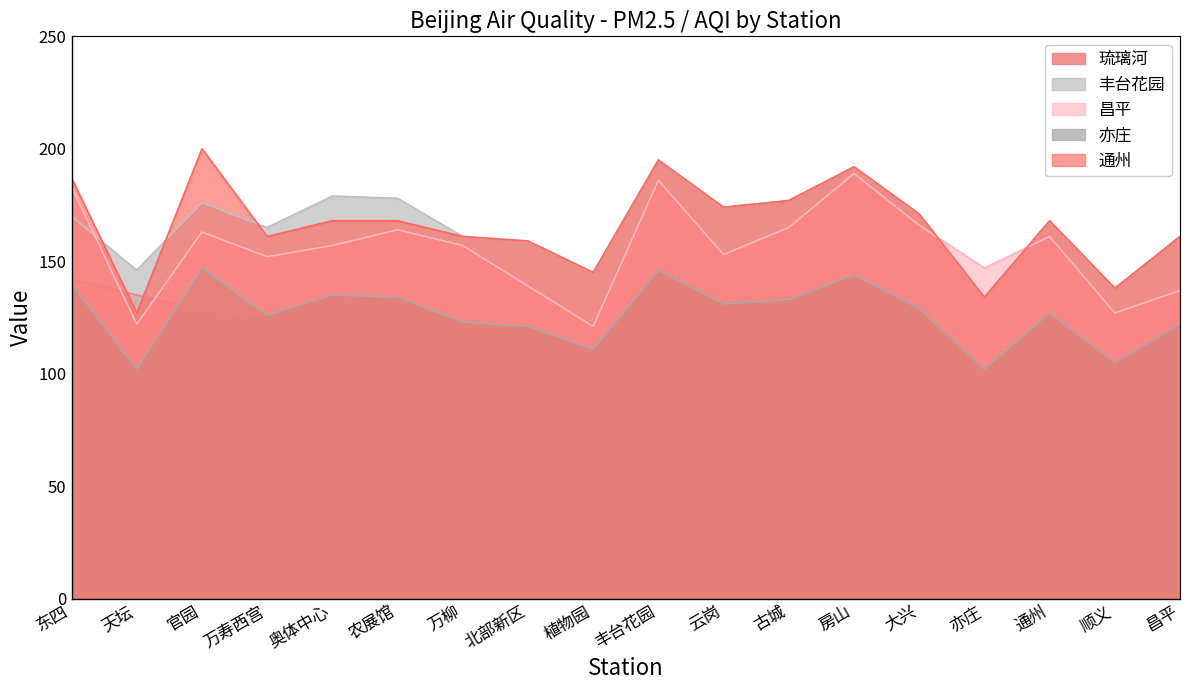

At which label does 琉璃河 first exceed 129?

东四